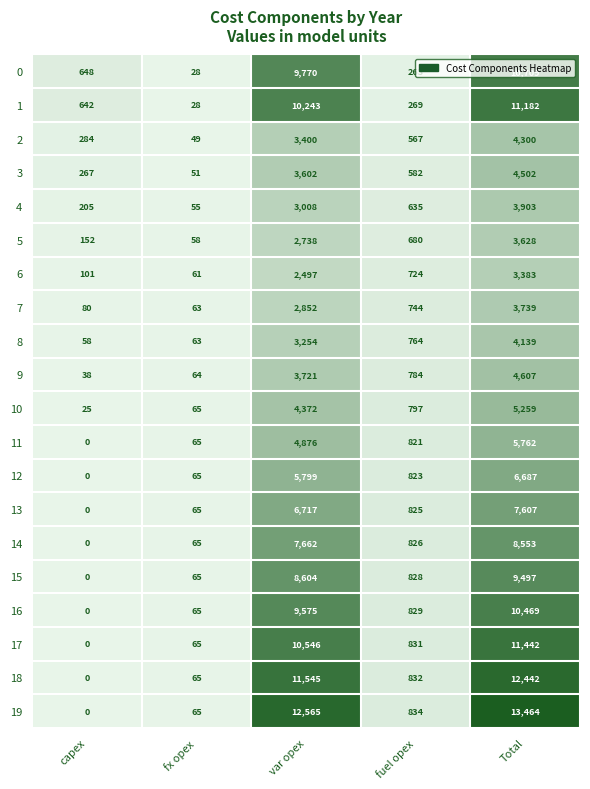

At var opex, list the series in order from largest to smallest.

19, 18, 17, 1, 0, 16, 15, 14, 13, 12, 11, 10, 9, 3, 2, 8, 4, 7, 5, 6